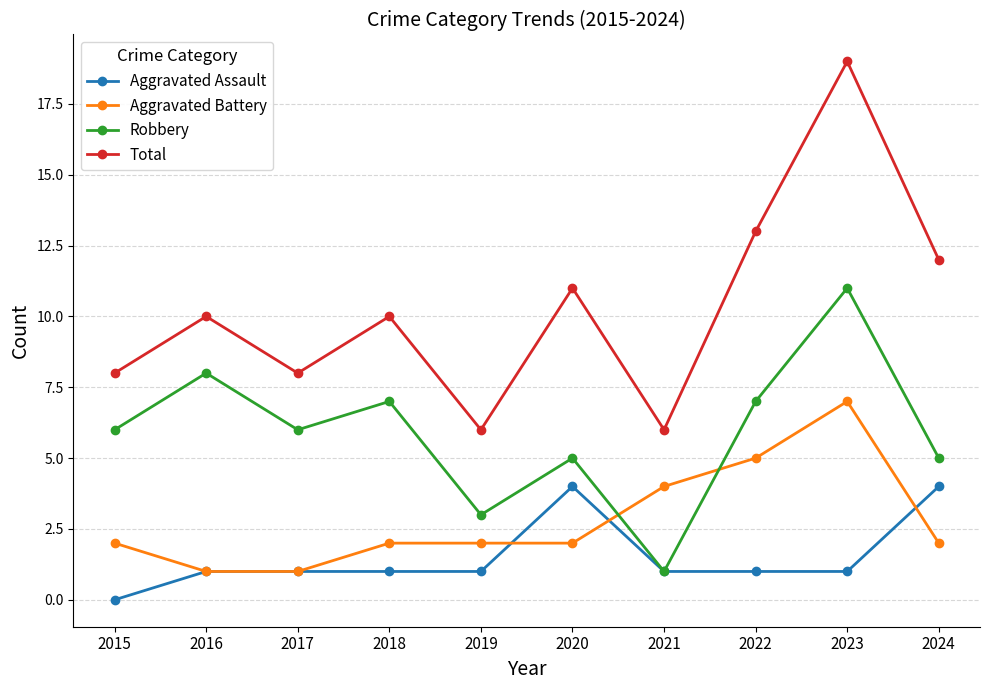

Is the value of Aggravated Assault at 2018 greater than the value of Total at 2019?

No